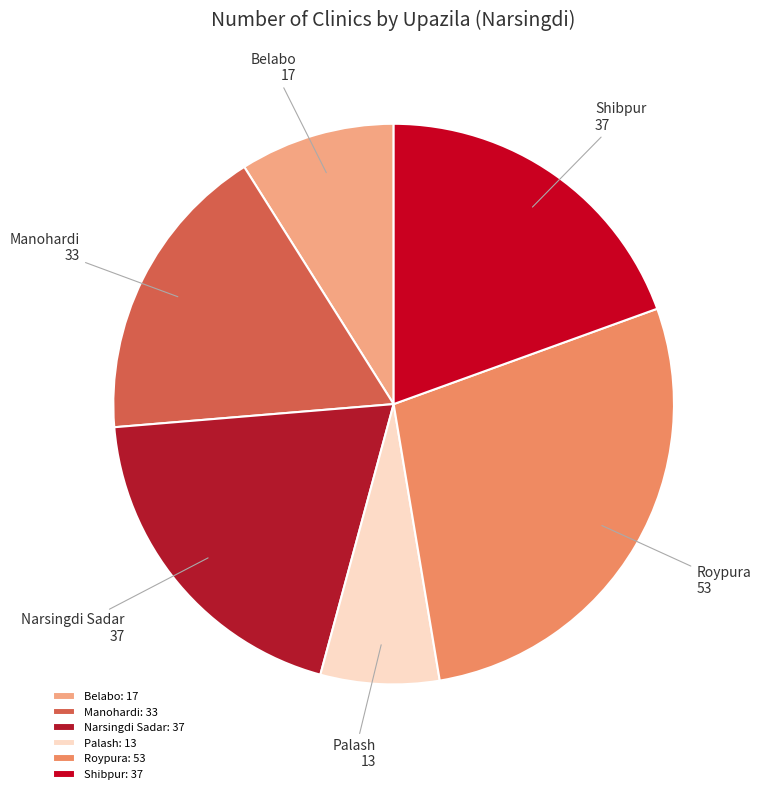

Which category has the biggest portion of the pie?

Roypura